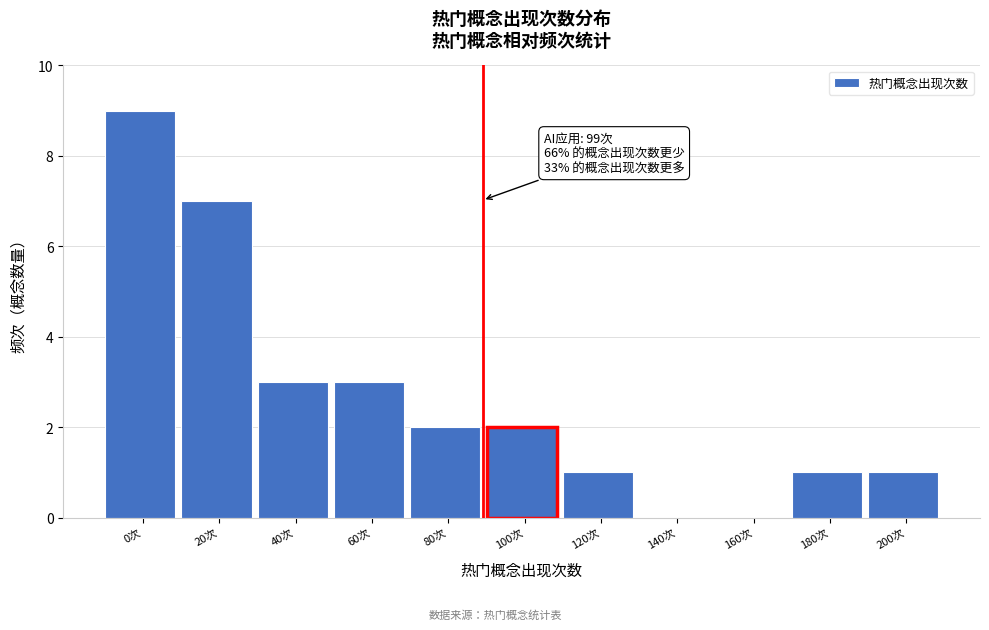

Reading right to left, what are all the values shown in this chart?

200次=1	180次=1	160次=0	140次=0	120次=1	100次=2	80次=2	60次=3	40次=3	20次=7	0次=9